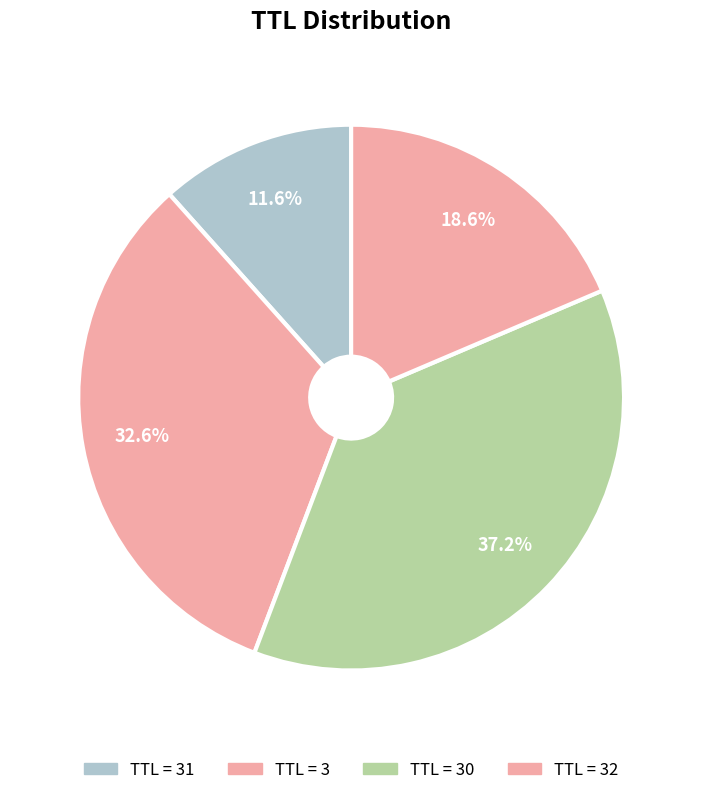

How many slices are in this pie chart?

4